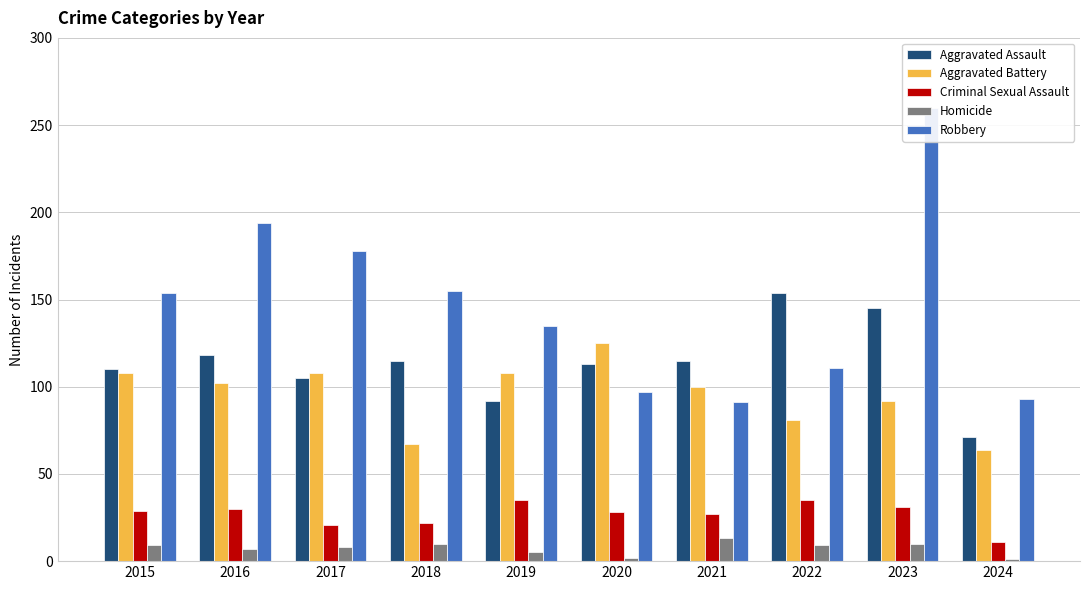

Where does the Aggravated Assault series first go above 115?

2016